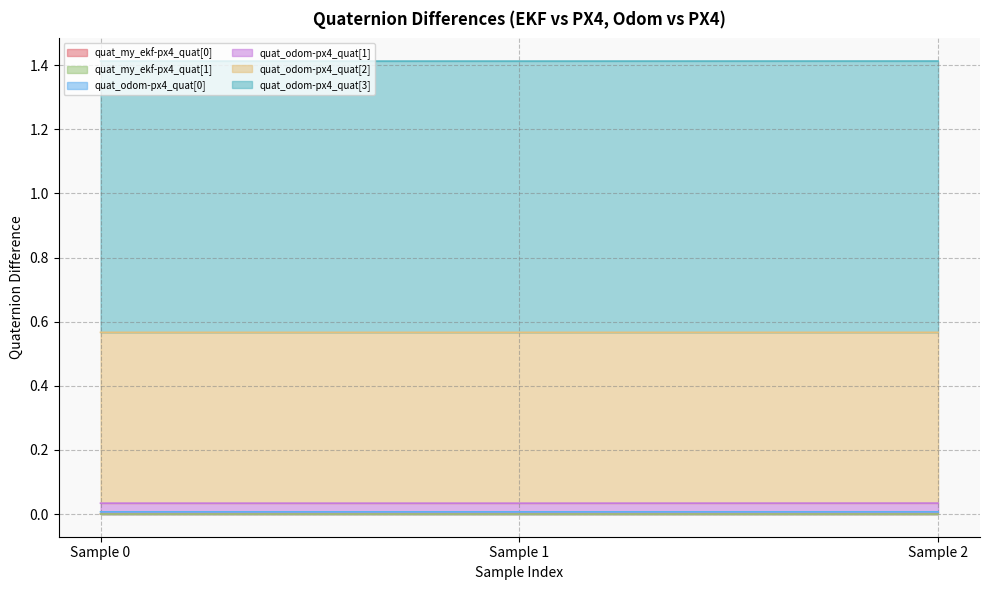

At how many categories does at least one series exceed 0?

3